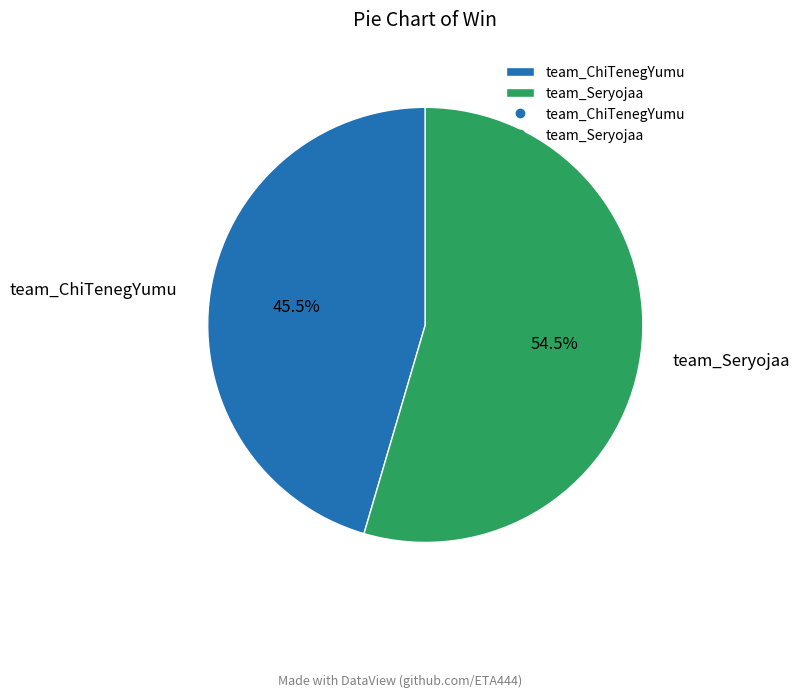

True or false: team_ChiTenegYumu accounts for 55% of the total.

False